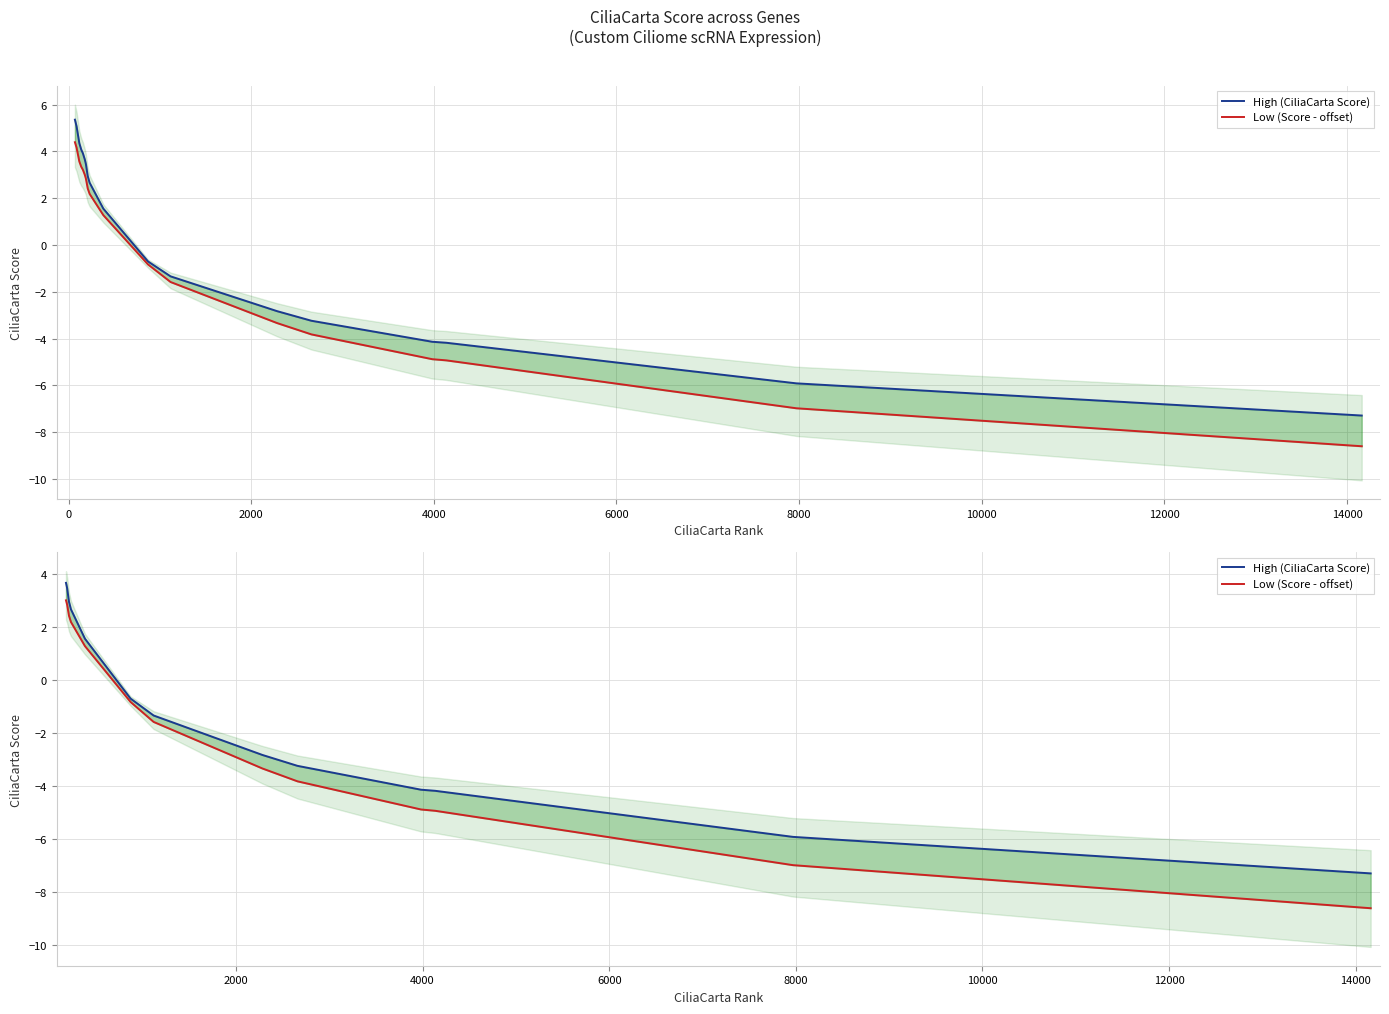

True or false: Low (Score - offset) and High (CiliaCarta Score) intersect in this chart.

False